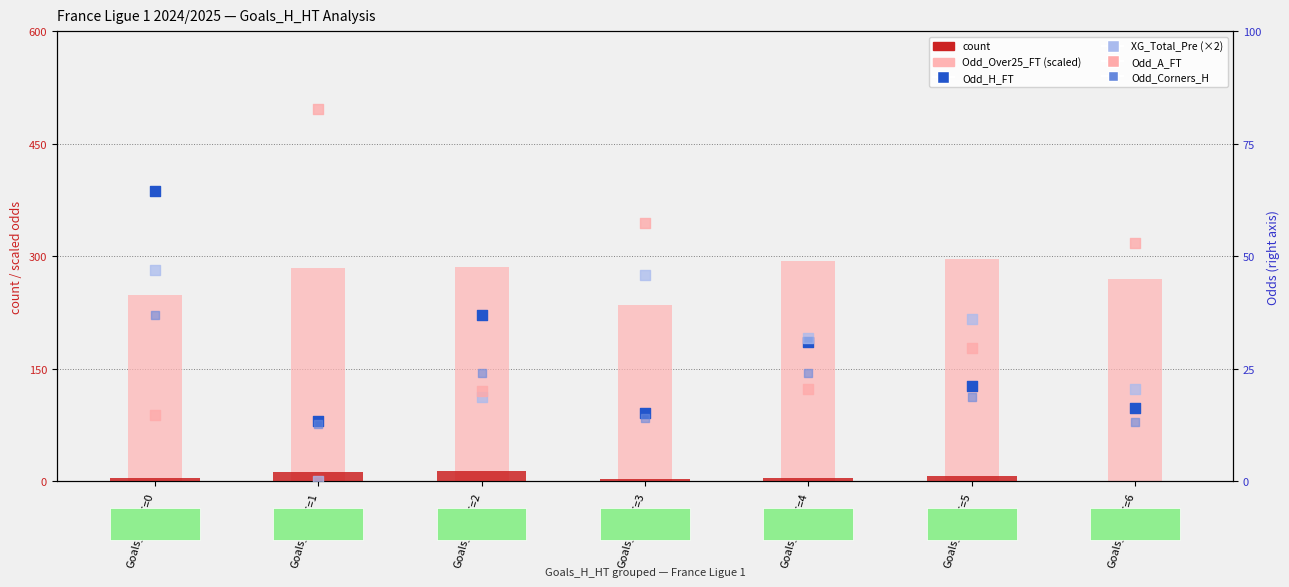

At how many categories does at least one series exceed 121?

7